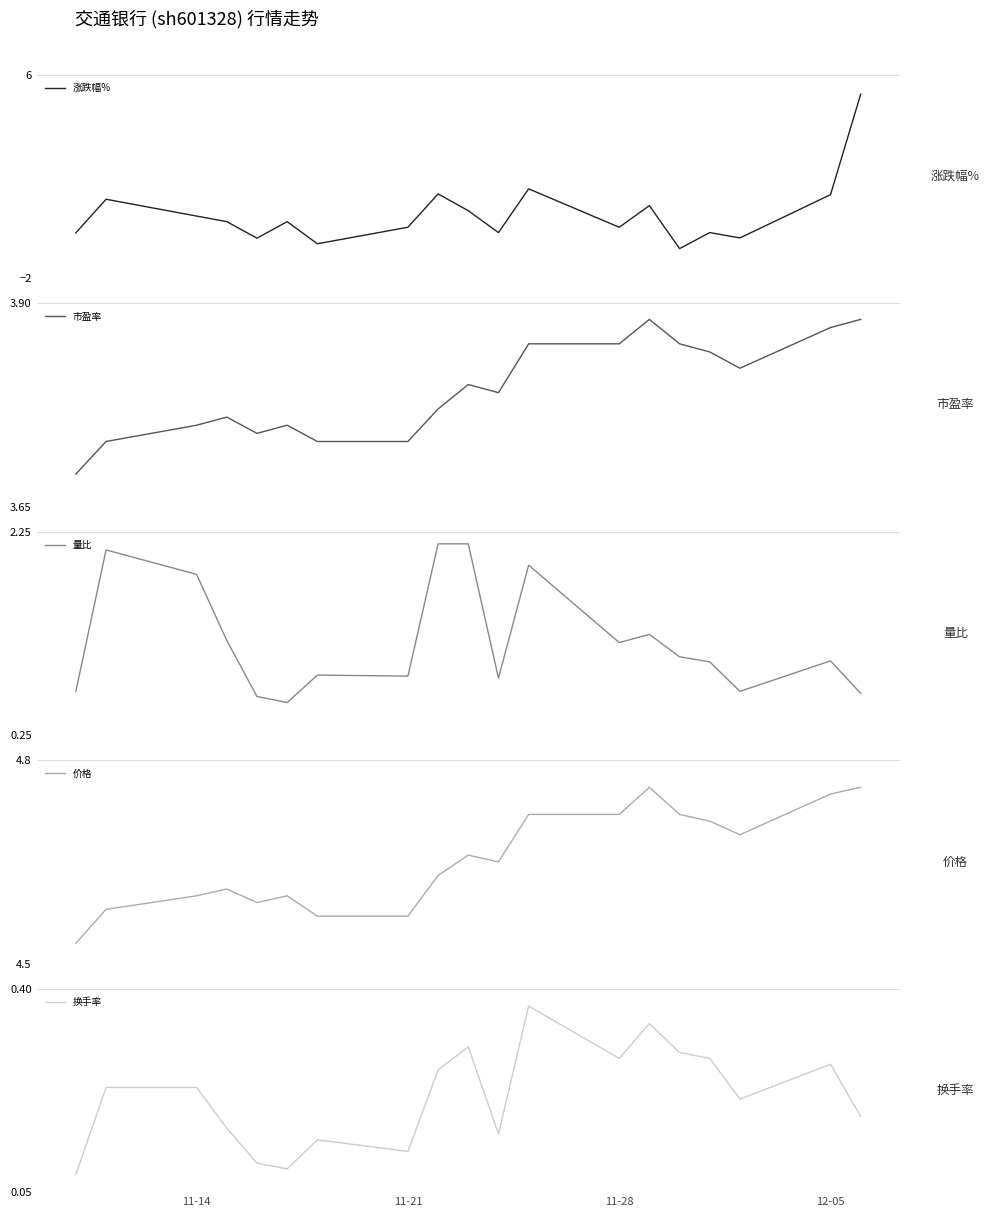

True or false: 量比 and 换手率 cross at least once.

False